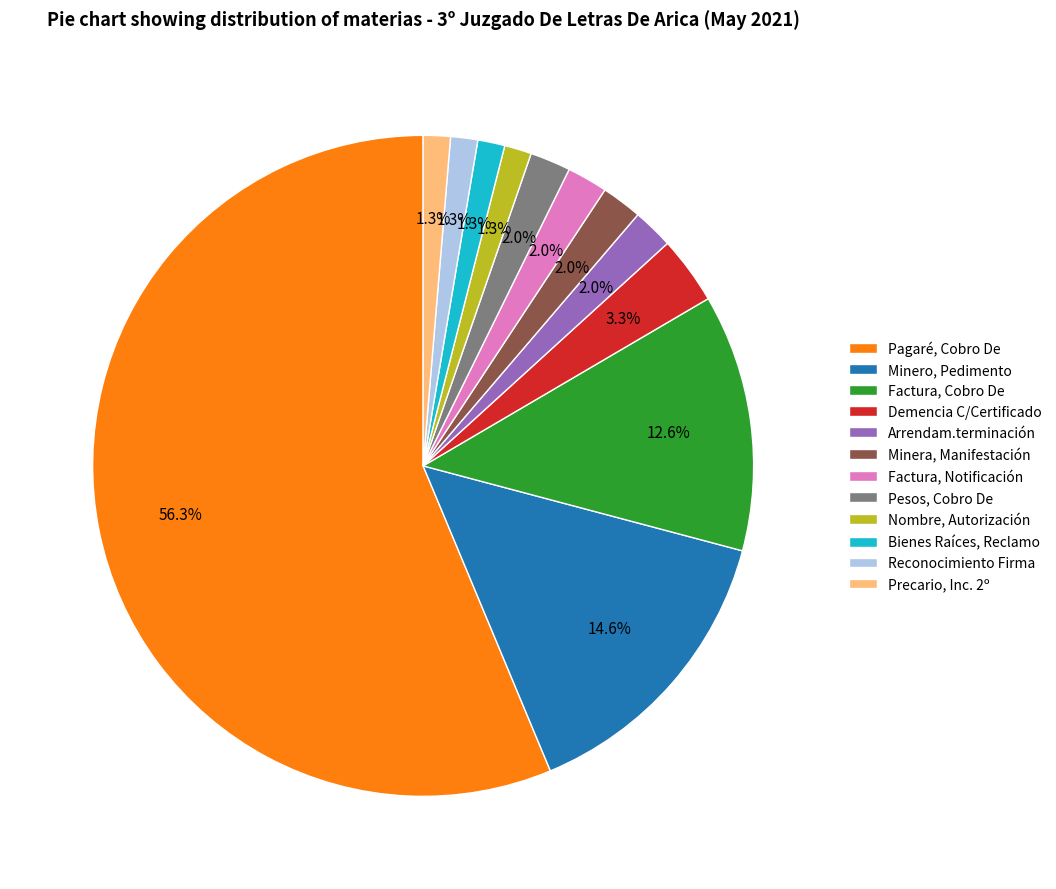

Does Nombre, Autorización represent more than half of the total?

No